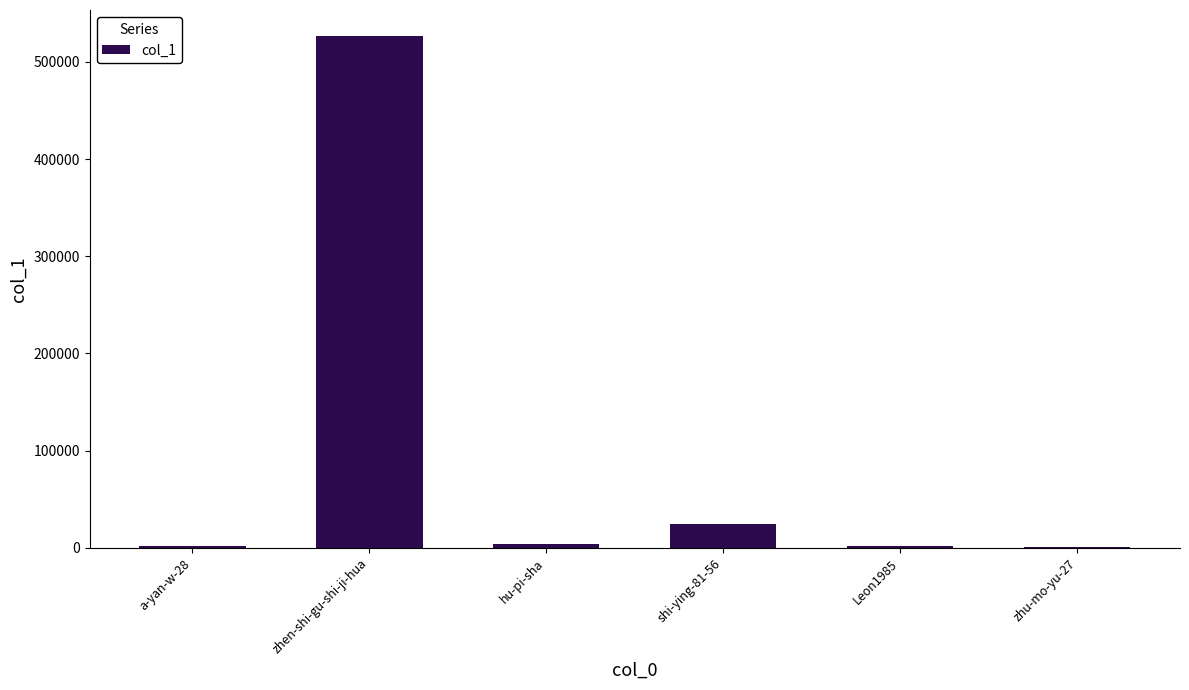

What is the greatest value displayed?

527070